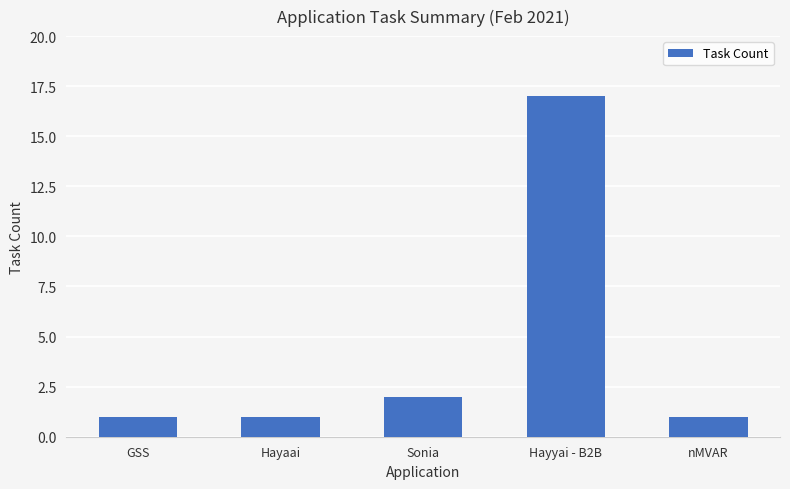

Reading right to left, list all the values displayed in this chart.

1	17	2	1	1